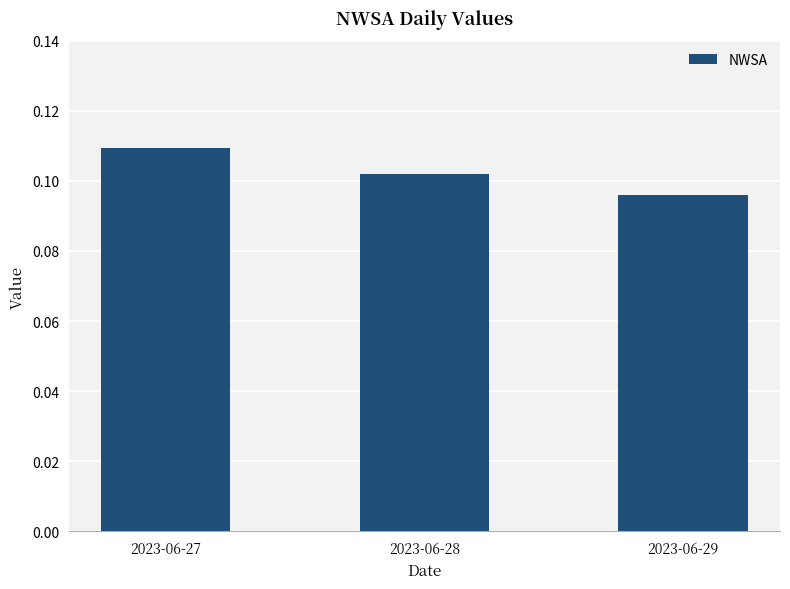

Does the chart contain stacked bars?

No